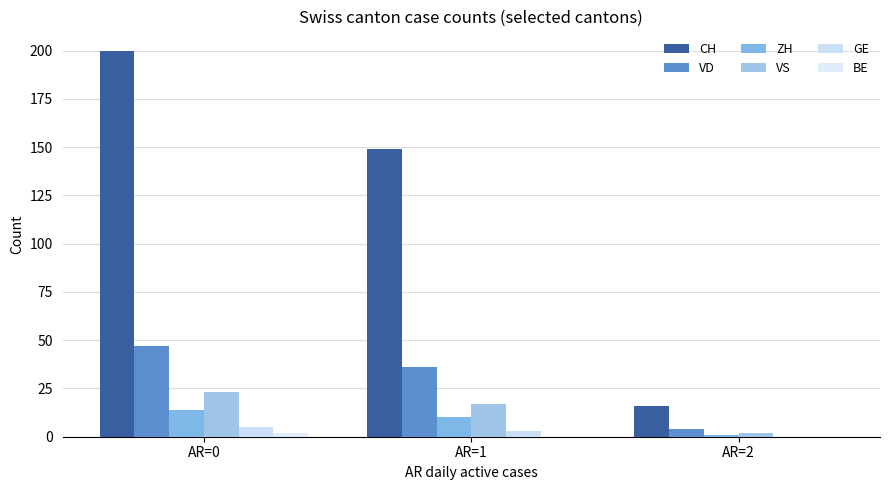

How many data points does each series have?

3